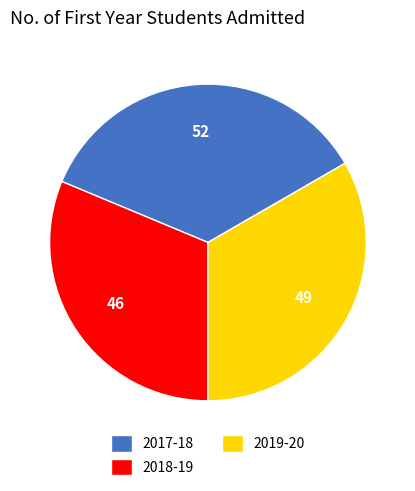

Approximately how many times larger is the value at 2018-19 compared to 2017-18?

0.9